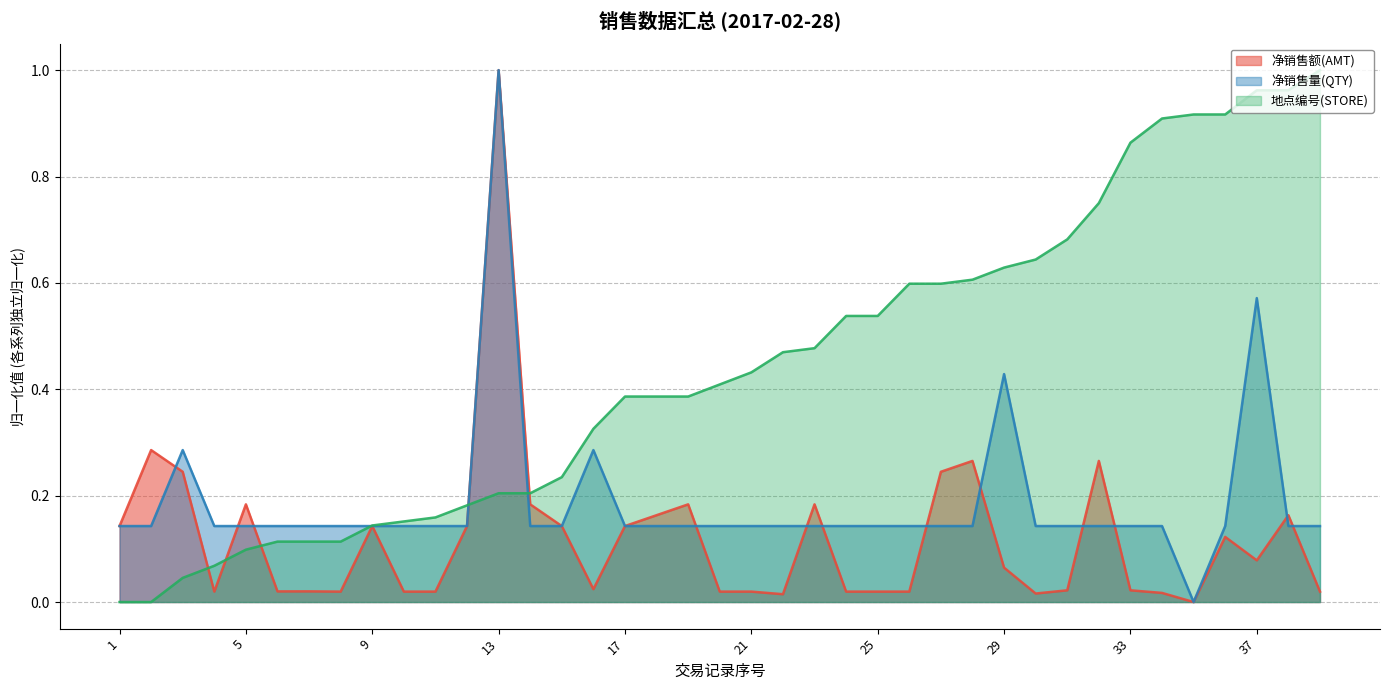

Where do 净销售量(QTY) and 地点编号(STORE) first cross each other?

8 and 9